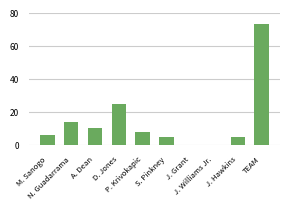

How many series are shown in this chart?

1